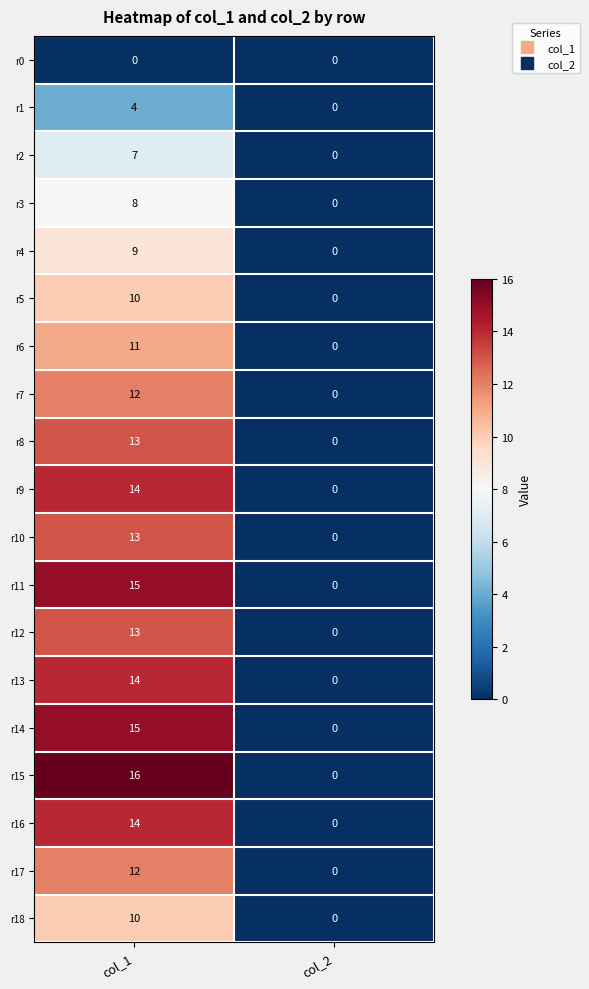

Which series has the largest range (max minus min)?

r15